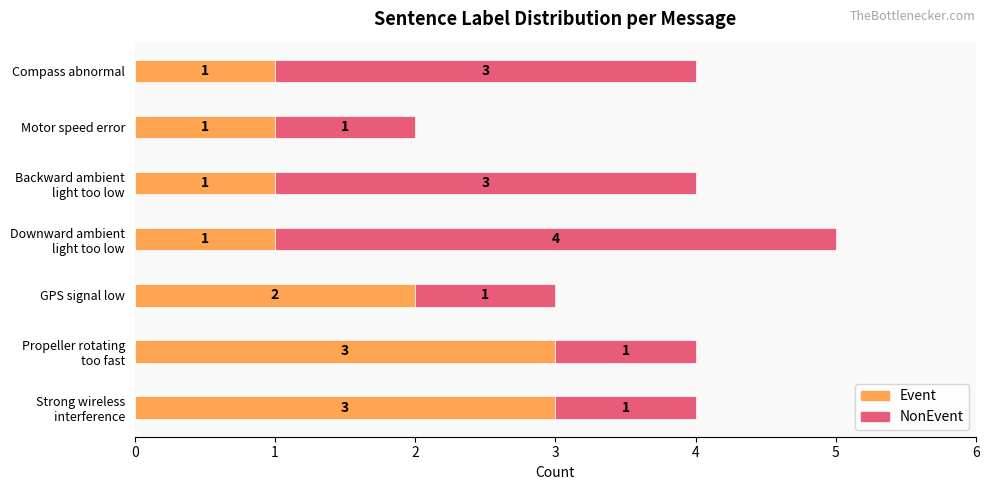

The Event series shows 1 at Motor speed error. True or false?

True